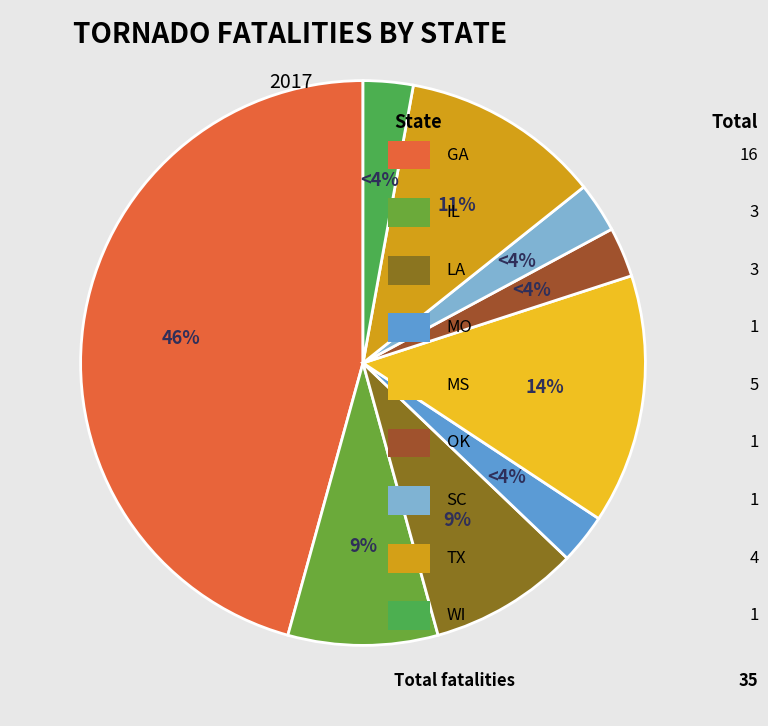

To the nearest percent, what is the combined percentage of LA and SC?

11%